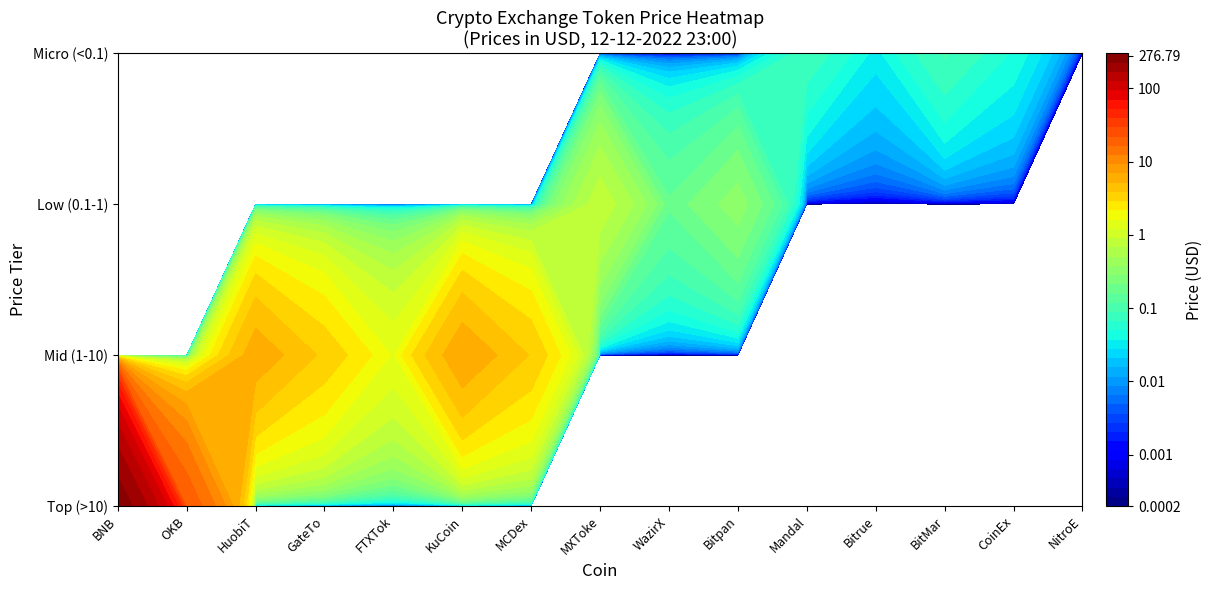

At which category does the chart reach its peak across all series?

BNB